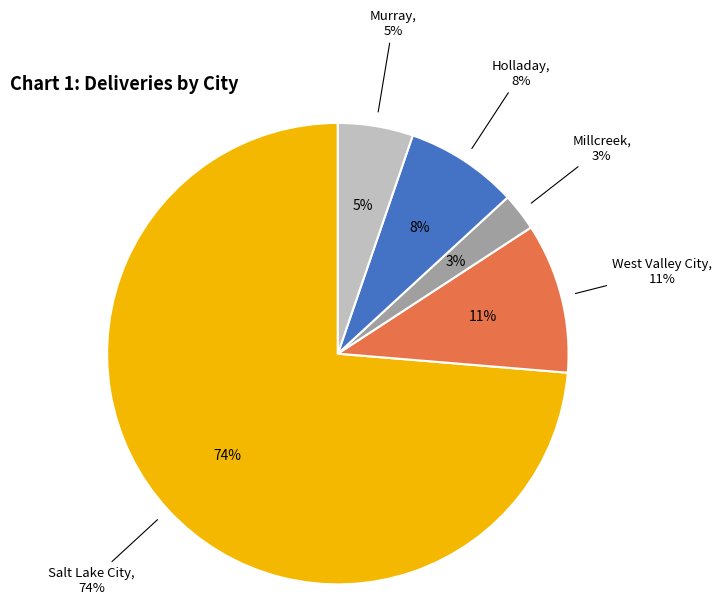

To the nearest percent, what percentage of the pie is Salt Lake City?

74%